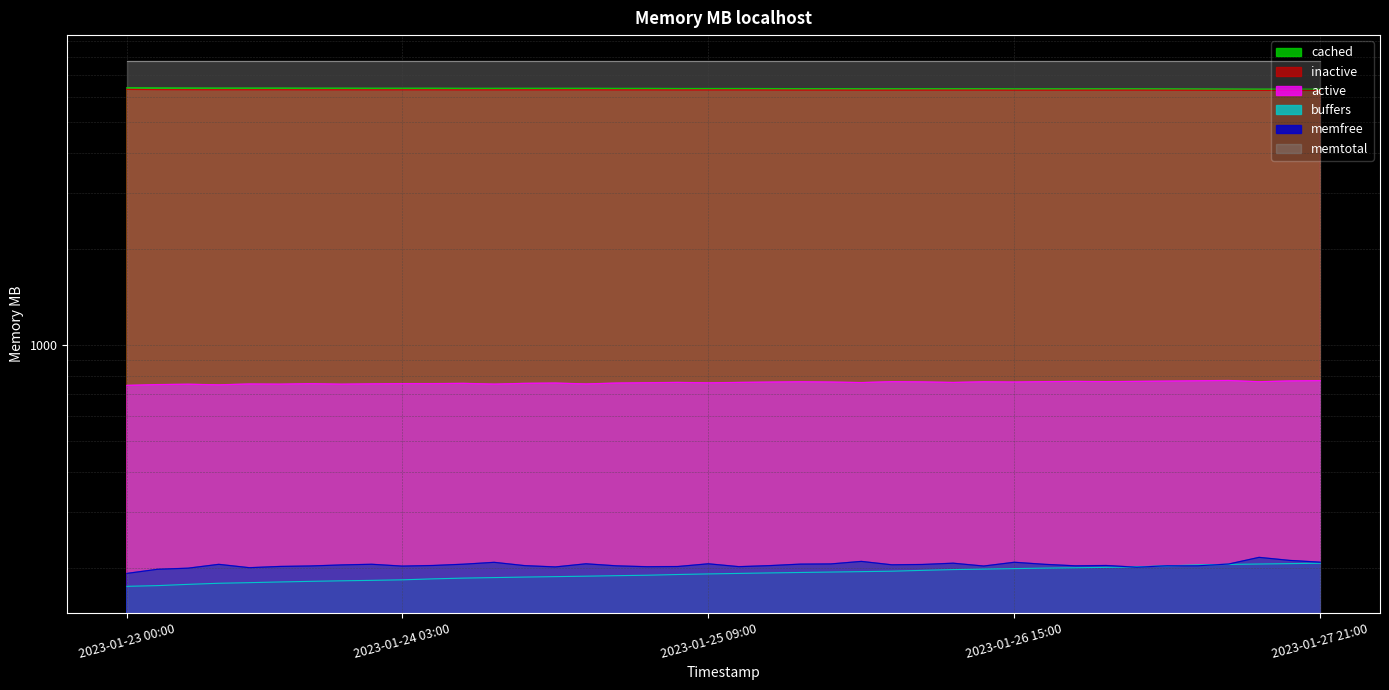

What is the sum of the buffers values at 2023-01-27 00:00 and 2023-01-24 12:00?

387.5